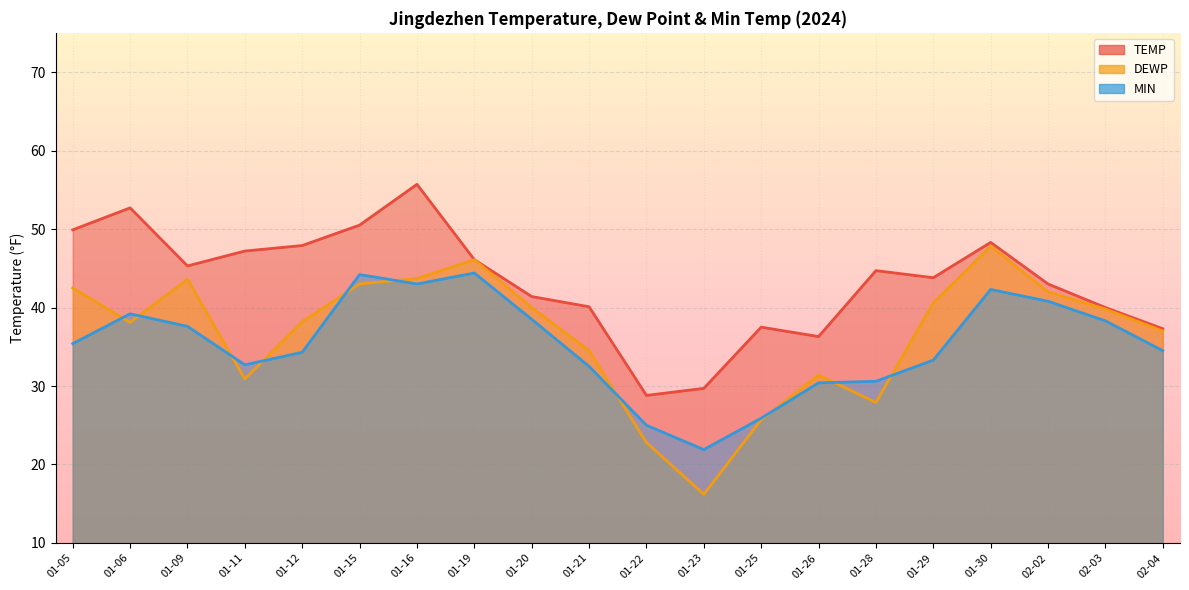

Between 01-09 and 01-12, which series saw the biggest shift?

DEWP